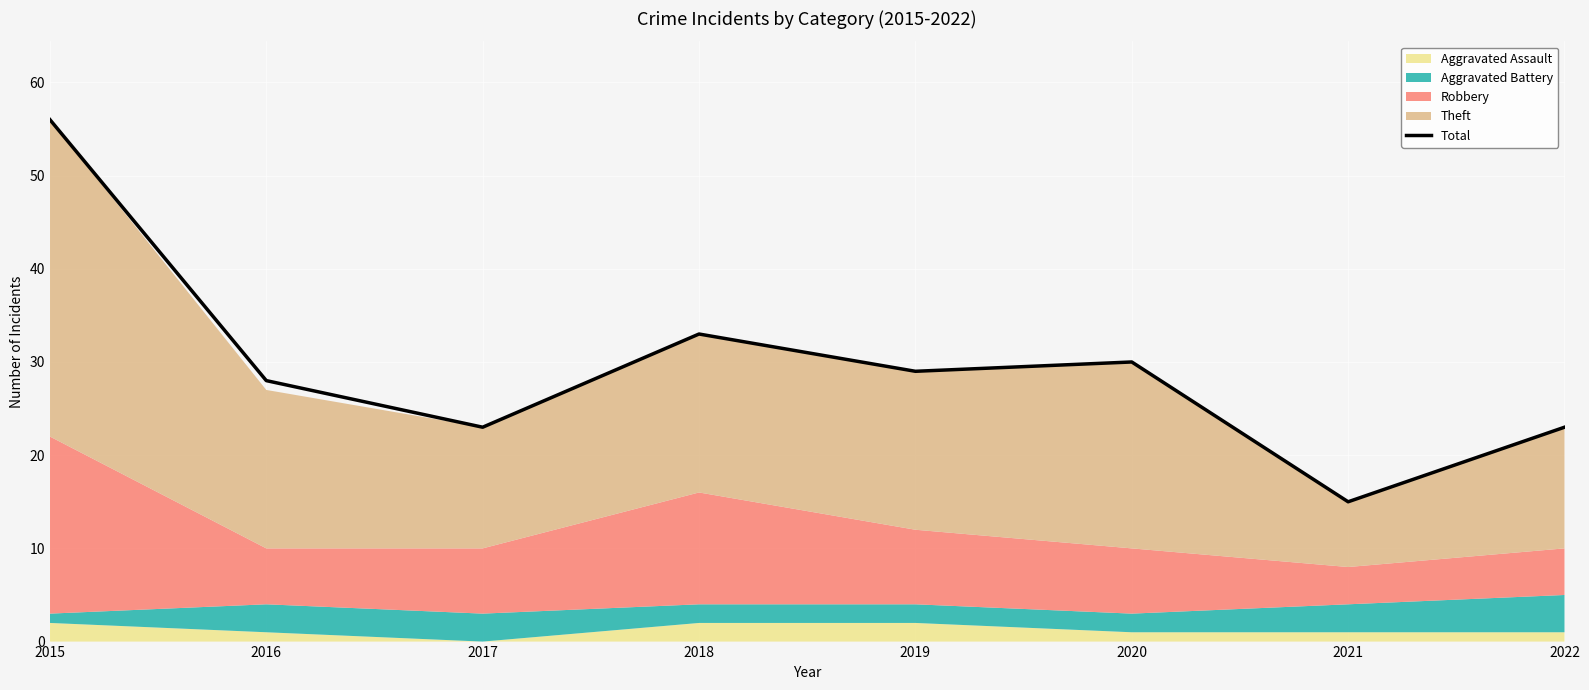

Reading left to right, list all the values displayed in this chart.

56	28	23	33	29	30	15	23